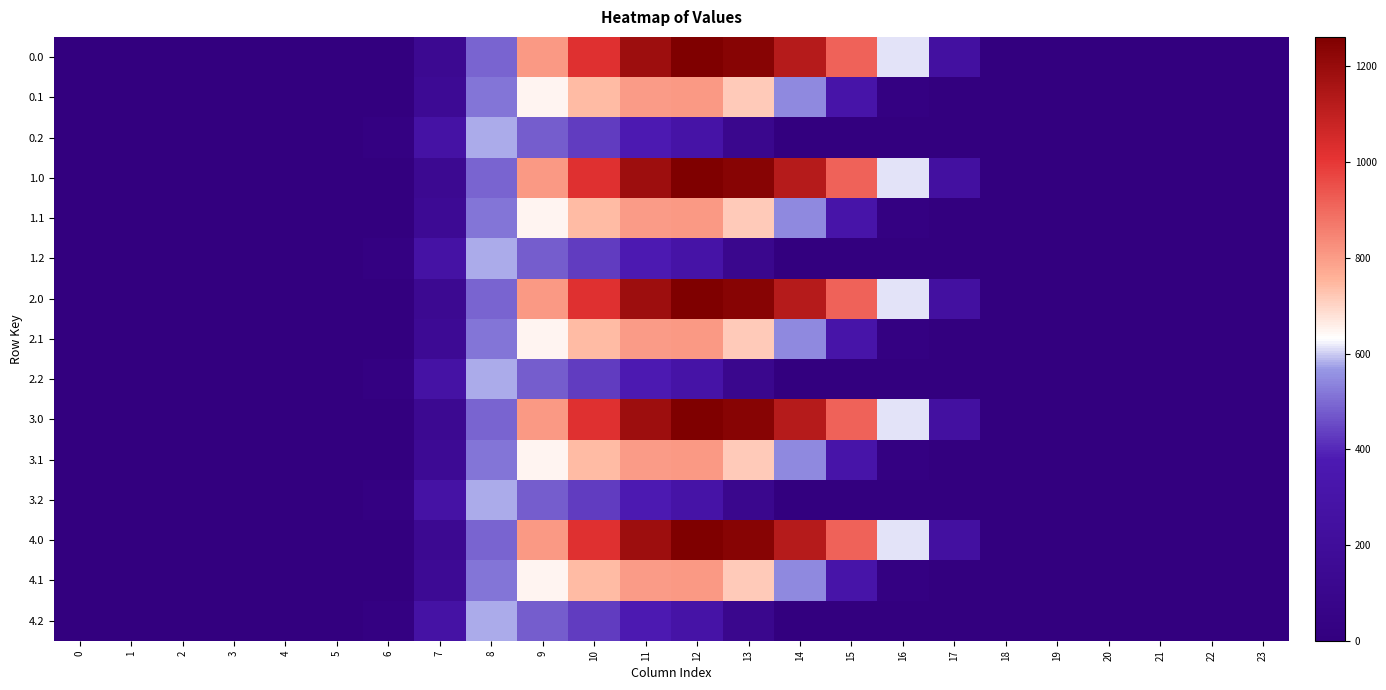

At which category is the sum across all series the highest?

11